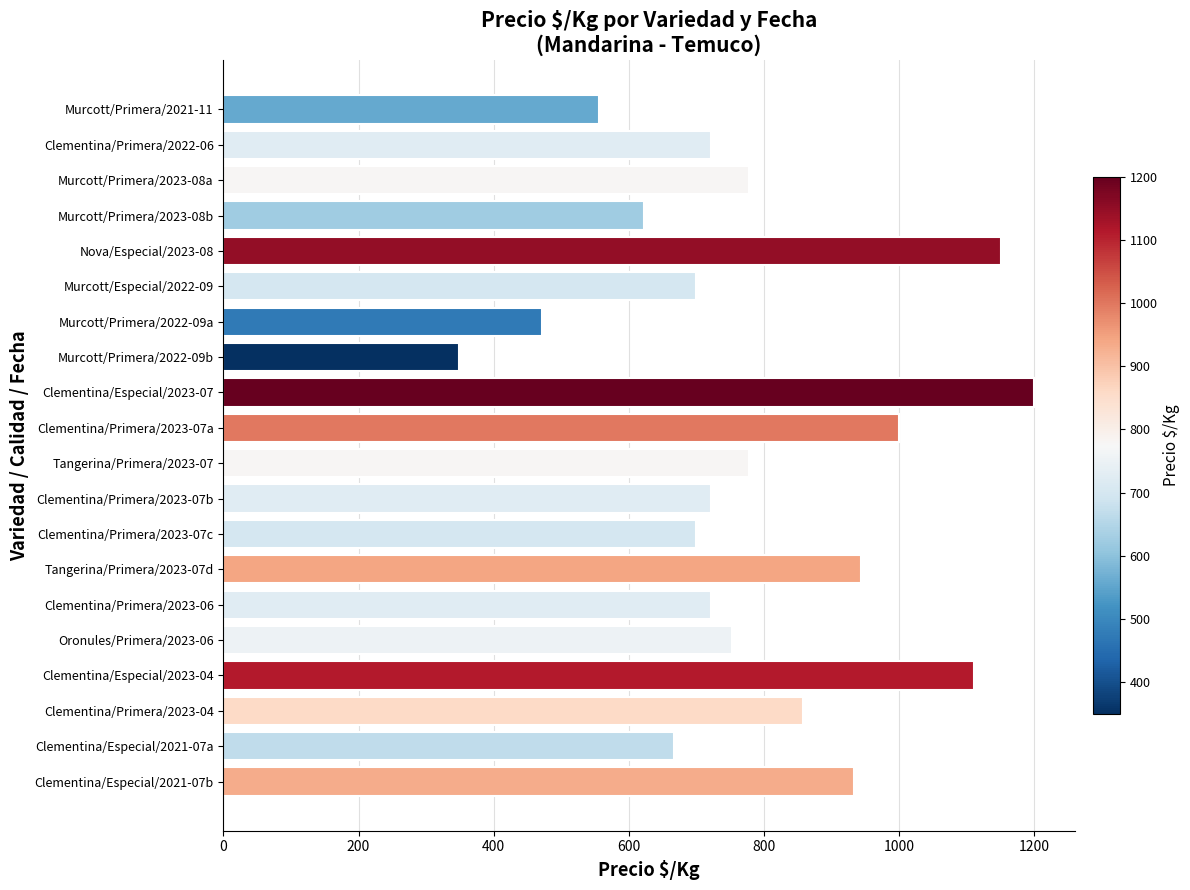

What is the label of the 16th bar from the bottom?

Nova/Especial/2023-08